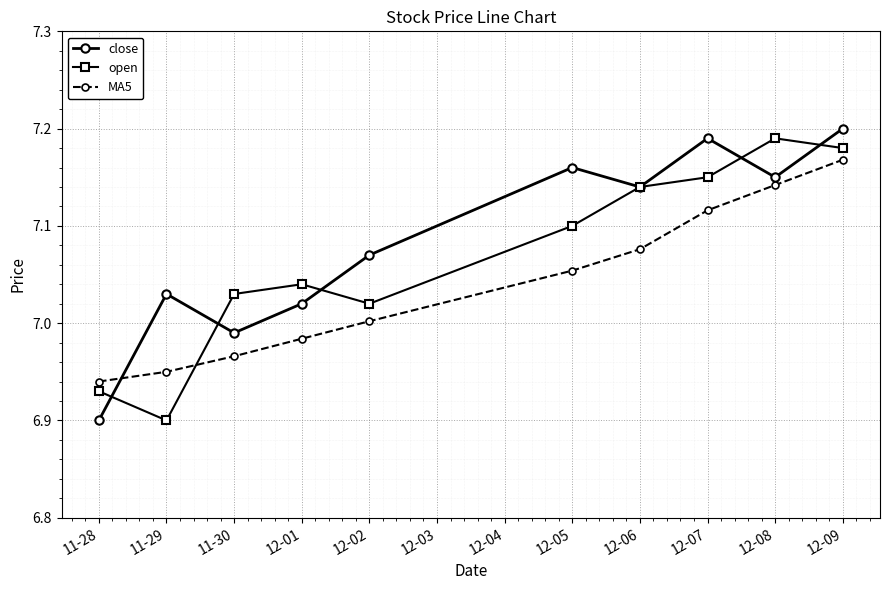

Between 11-30 and 12-01, which series saw the biggest shift?

close